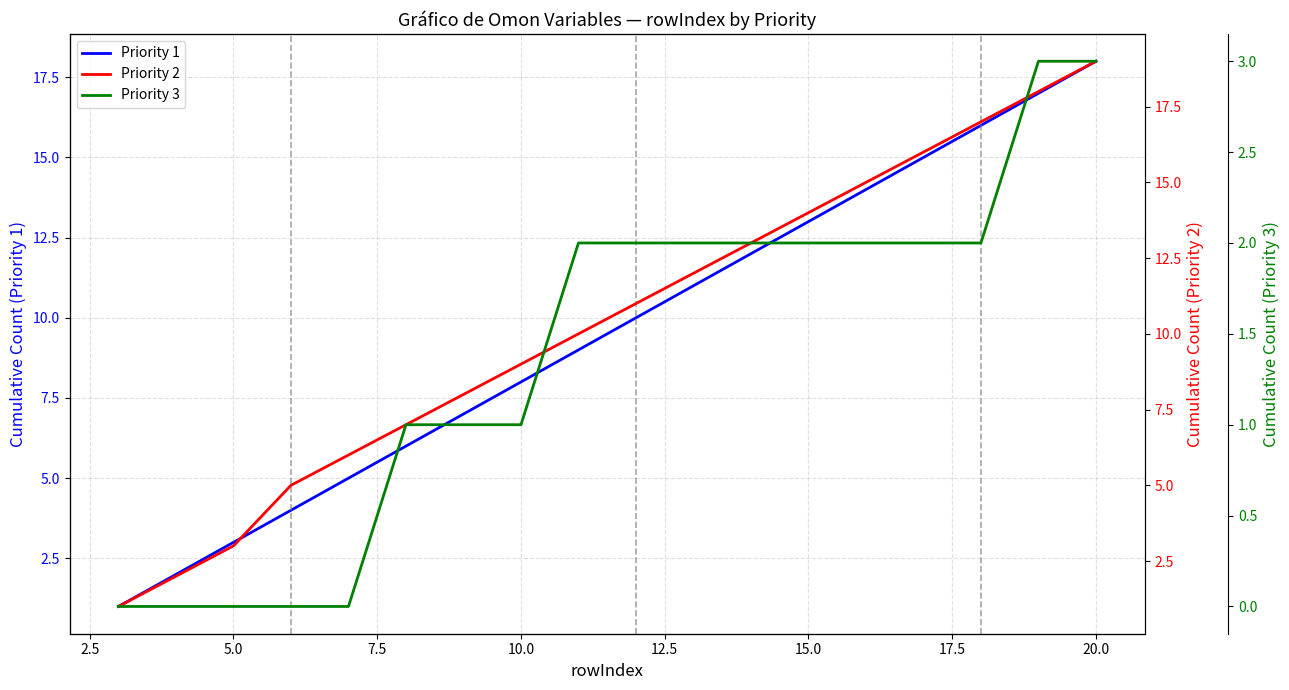

At which label does Priority 1 reach its peak?

20.0